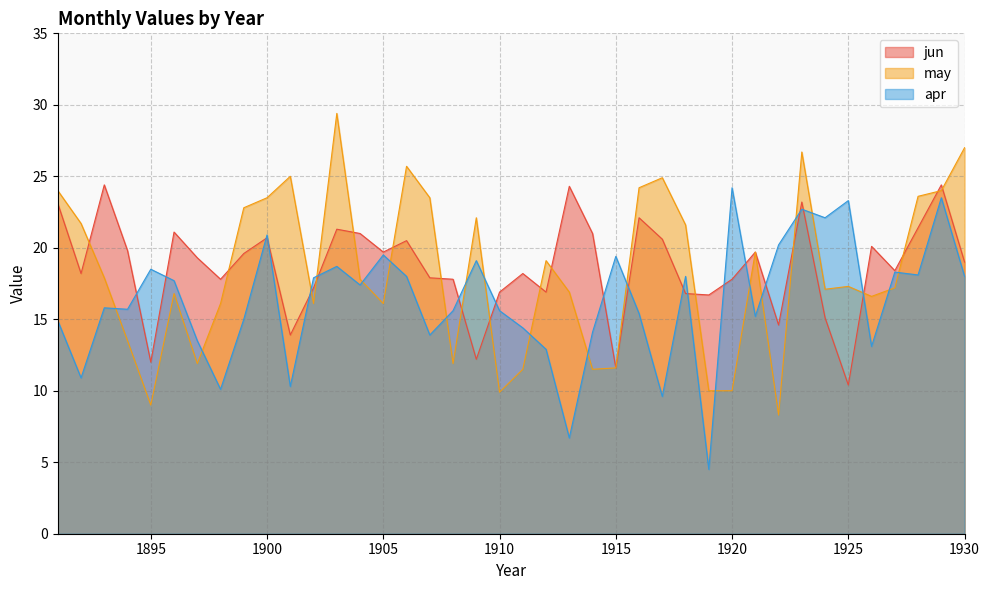

What is the value of the jun point at the 37th from the left?

18.4